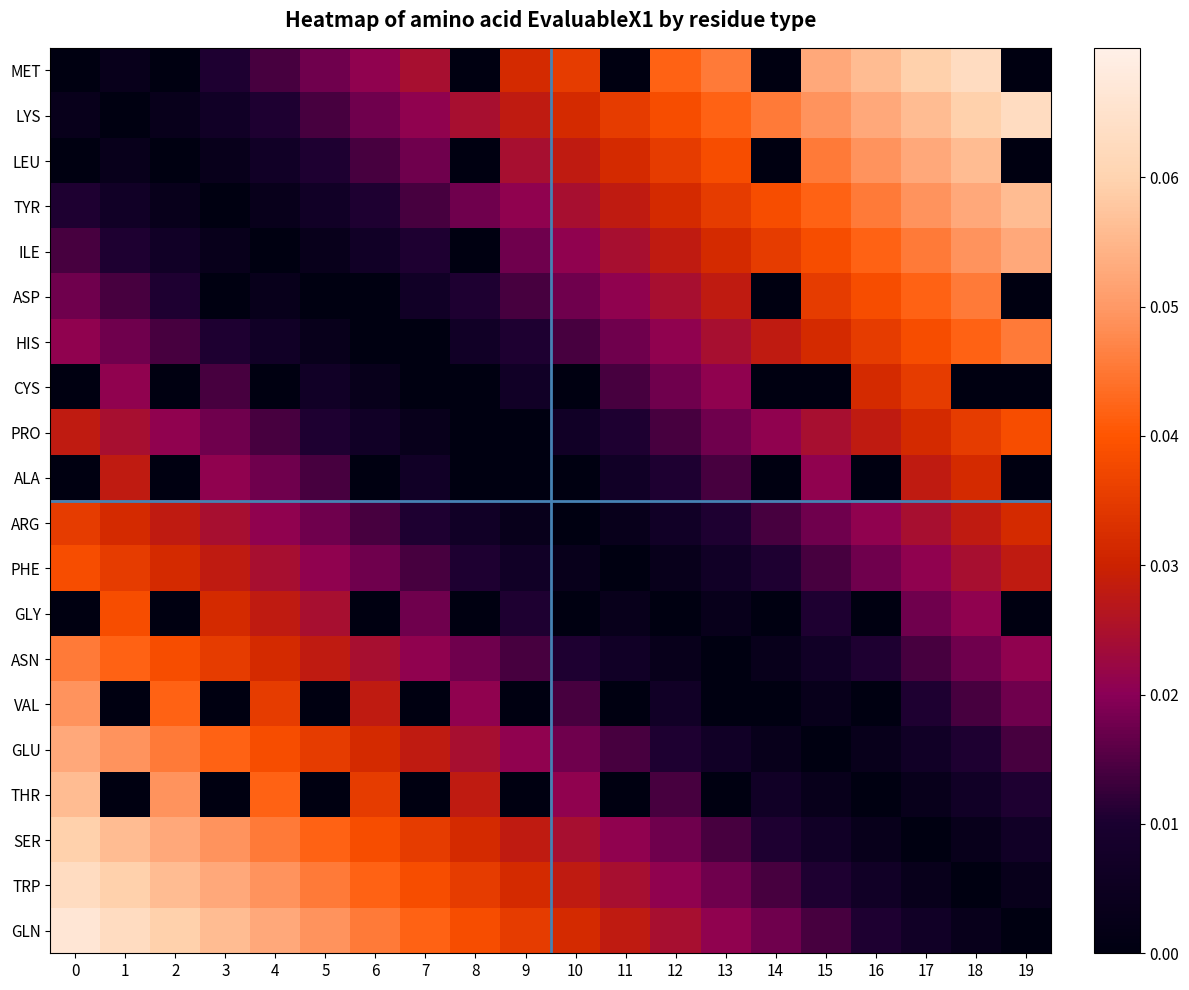

Count the number of data series in this chart.

20